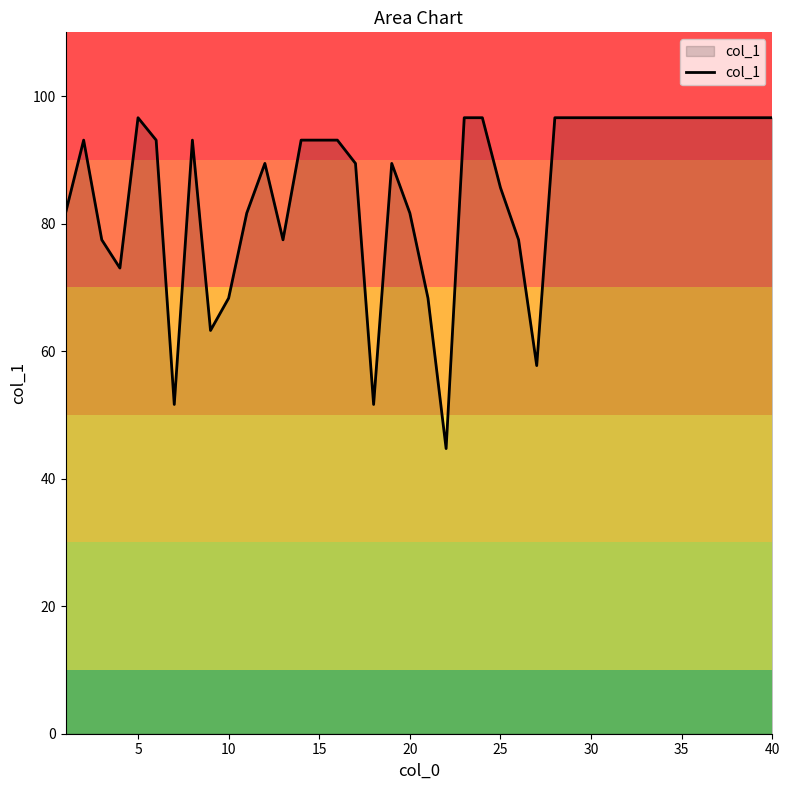

What is the smallest value displayed?

44.7